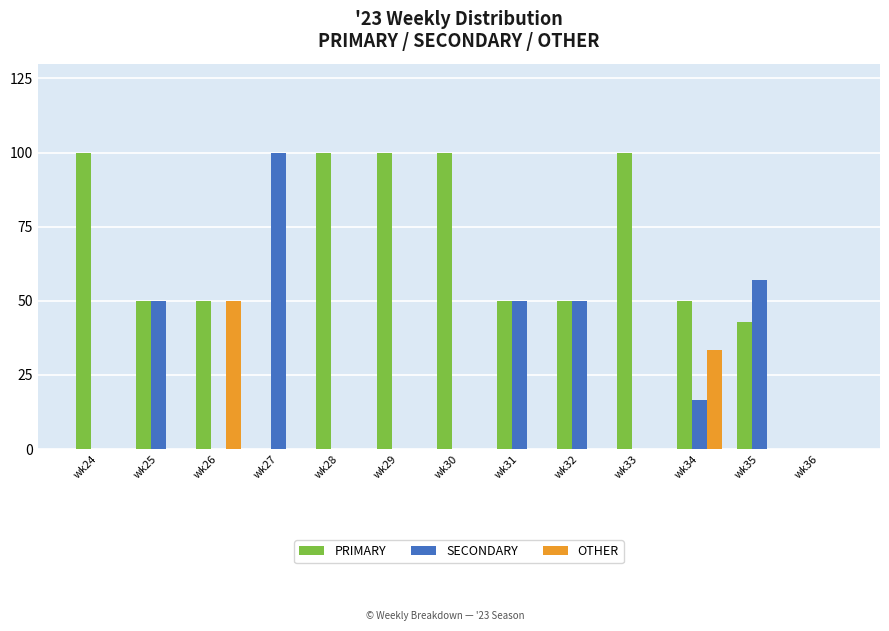

How many series are shown in this chart?

3